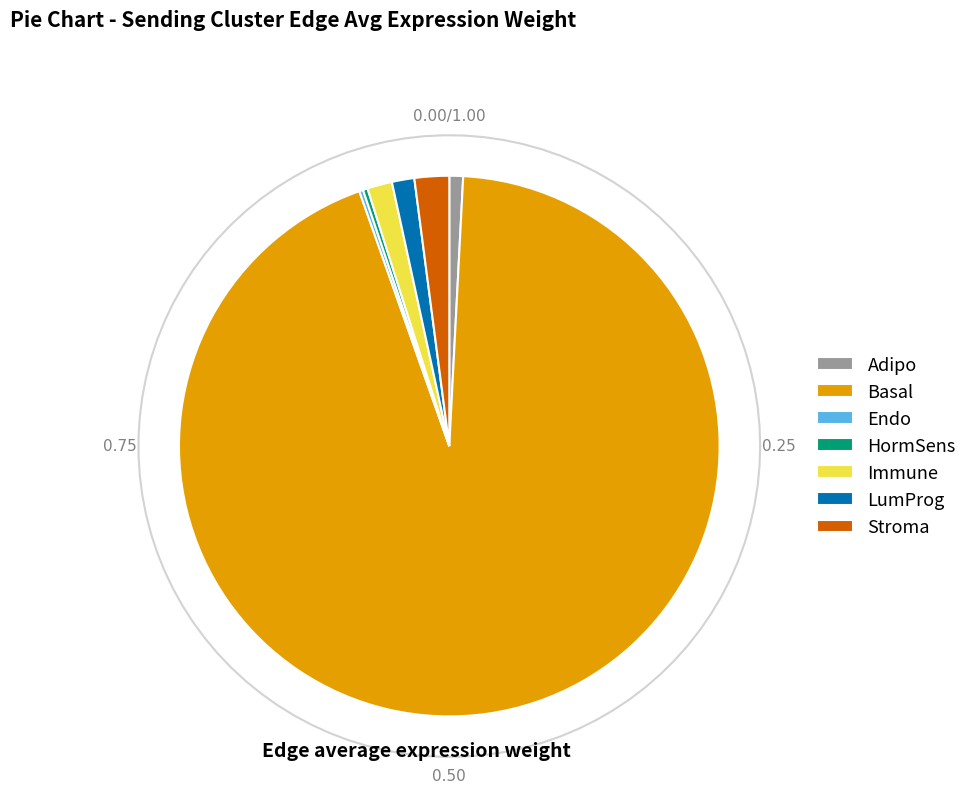

How many segments does this pie chart have?

7